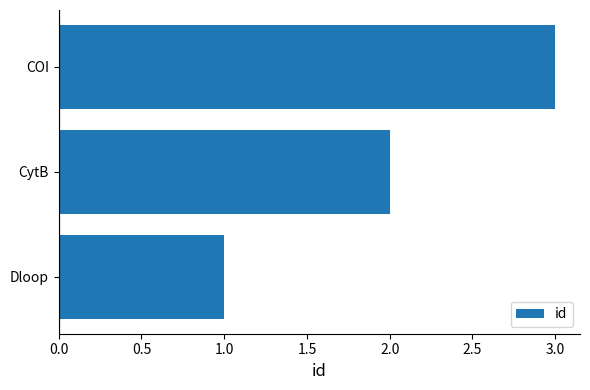

How many series are shown in this chart?

1